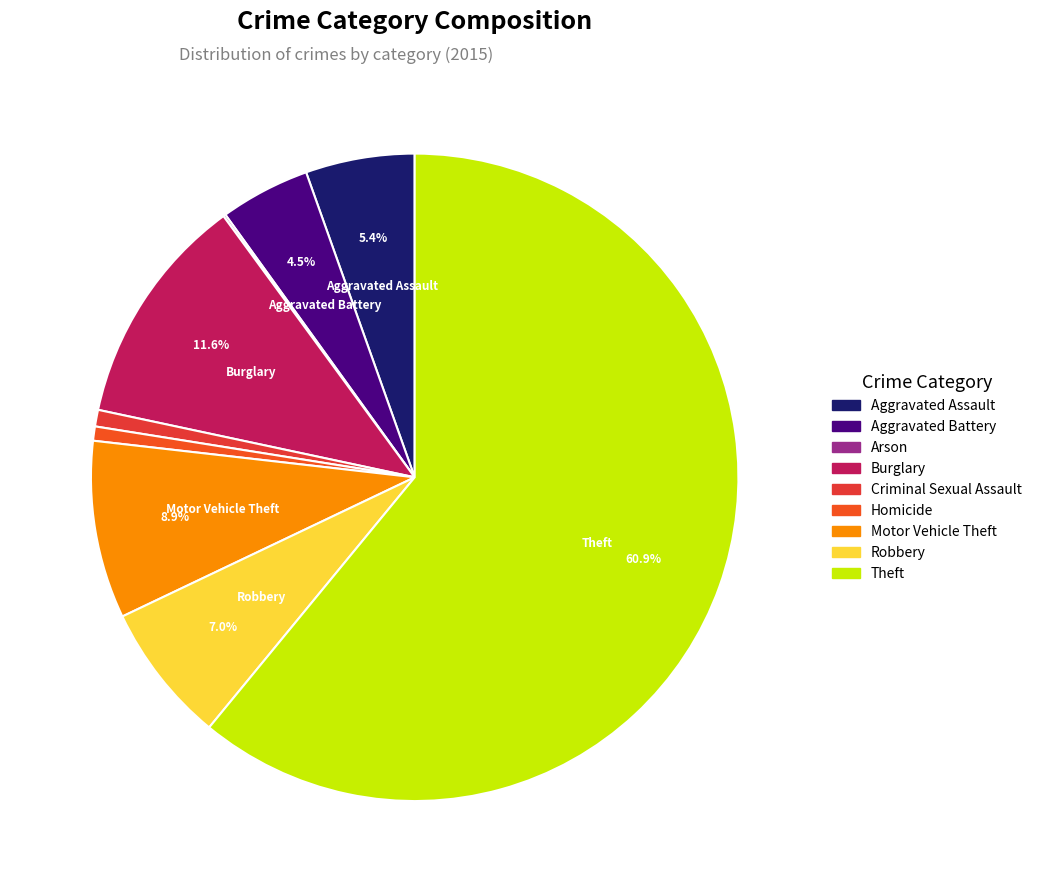

Is Robbery the majority of the pie?

No